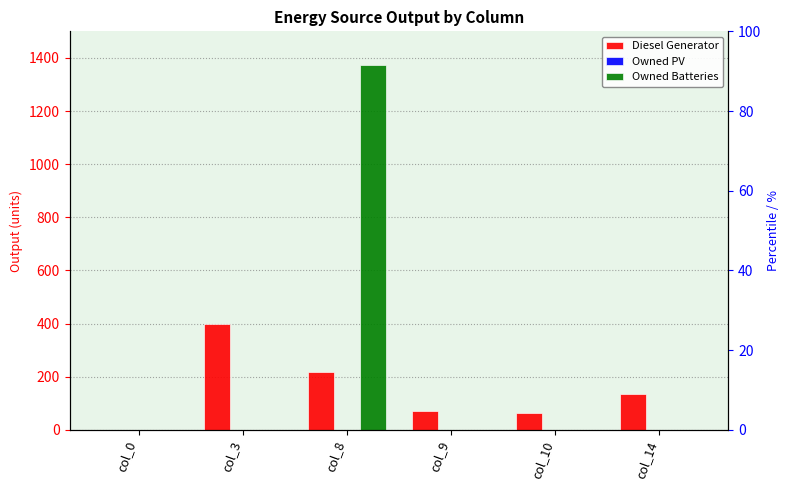

How many values in the Diesel Generator series exceed 133?

2